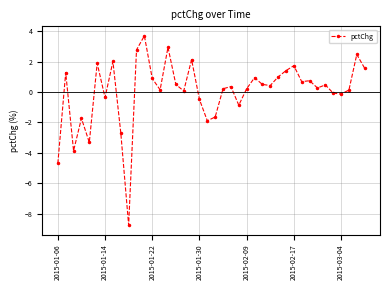

What is the difference between the second highest and minimum values?

11.7